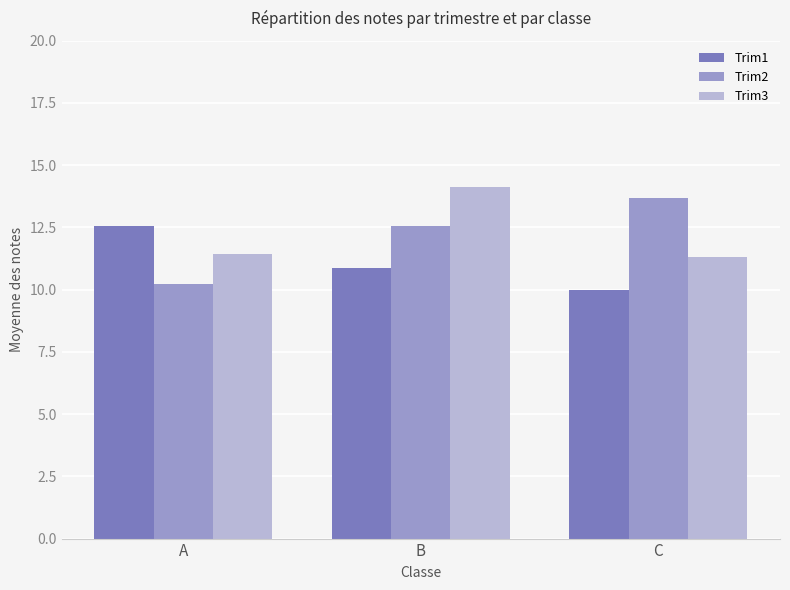

Rank the series by their maximum value, from lowest to highest.

Trim1, Trim2, Trim3